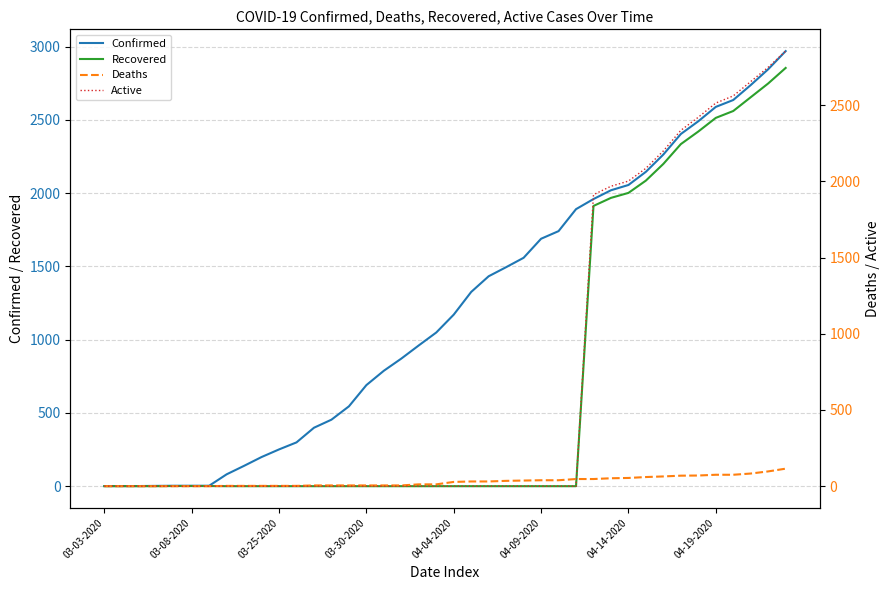

Which category has the lowest value in the Deaths series?

03-03-2020